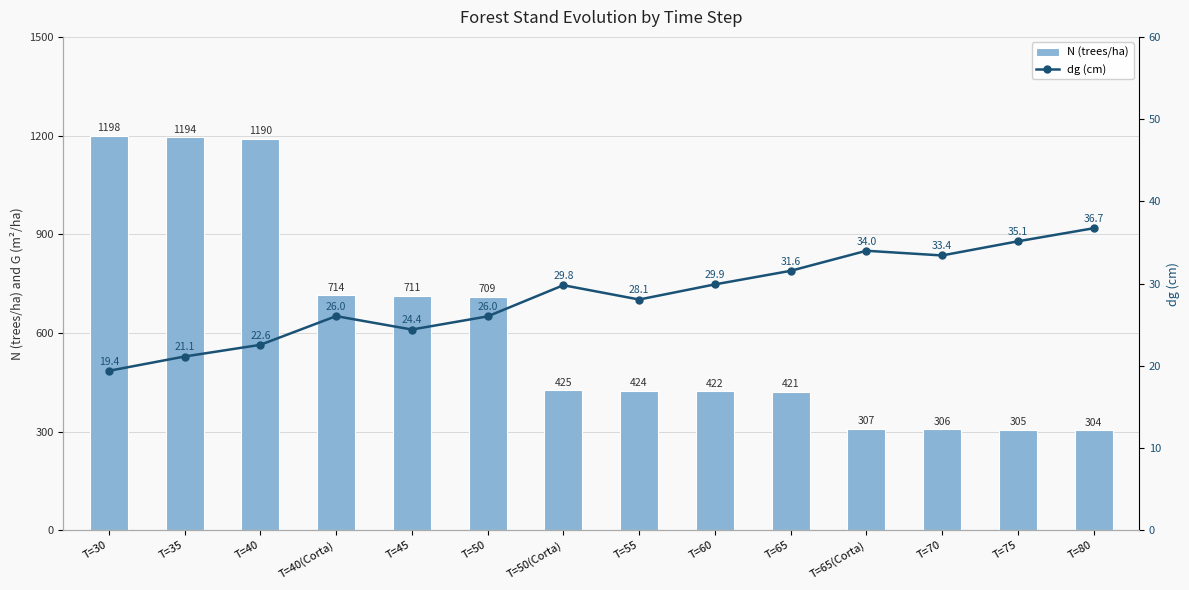

At how many categories does at least one series exceed 872?

3